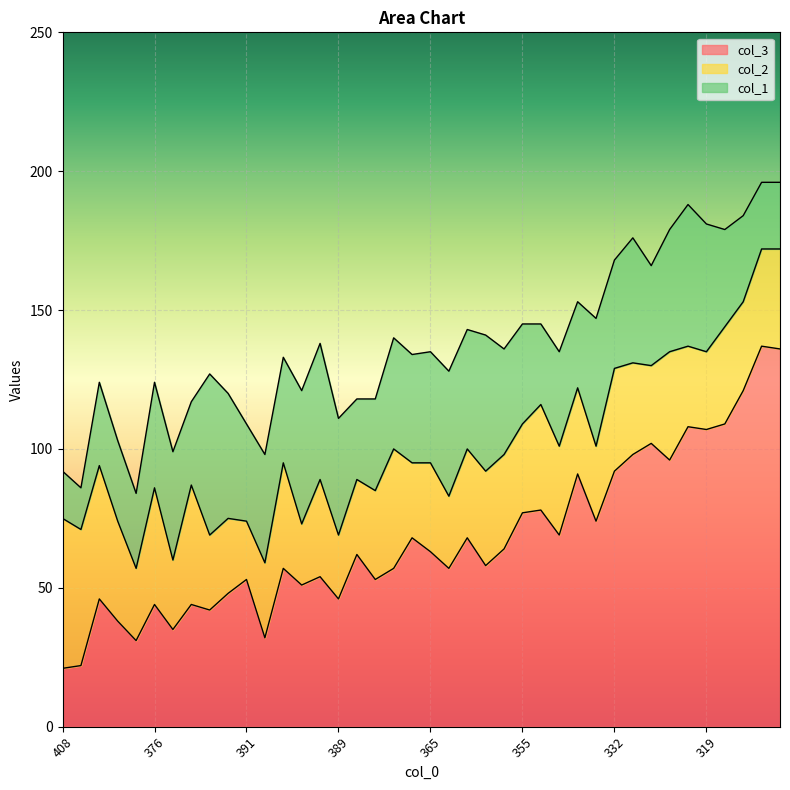

At 353, list the series in order from smallest to largest.

col_2, col_1, col_3